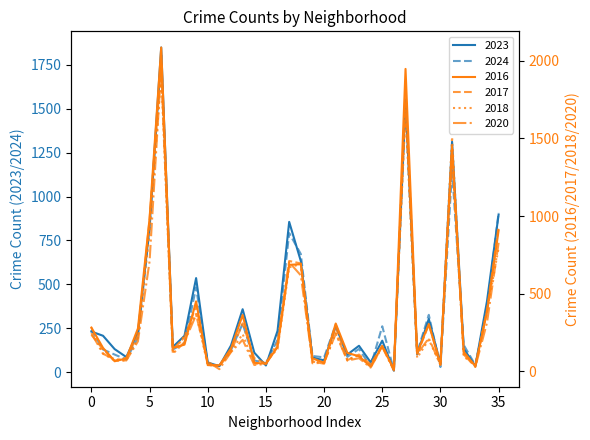

Is it true that 2017 equals 258 at Chicago Lawn?

False